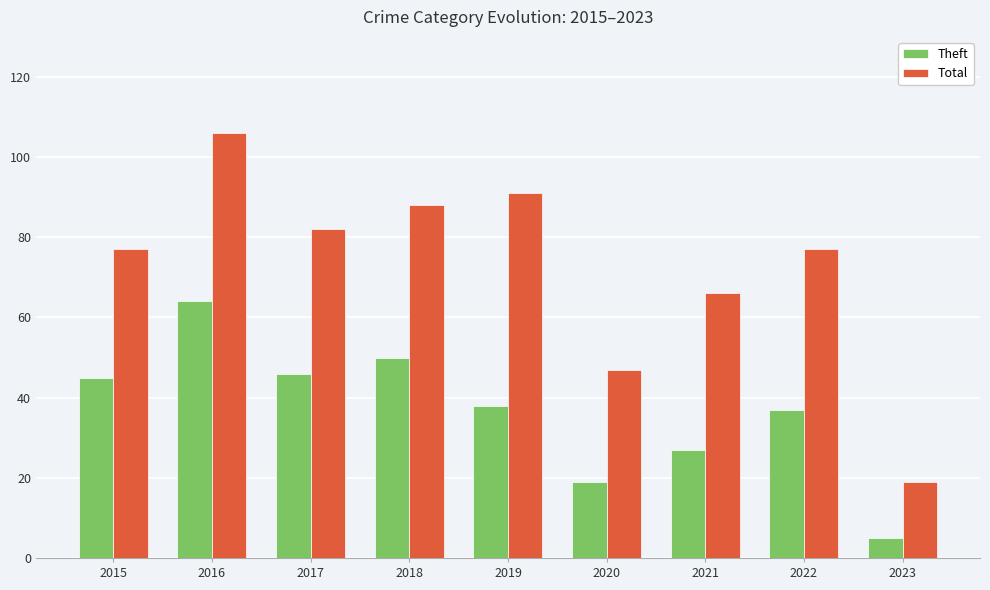

The value of Theft at 2019 is 18. True or false?

False